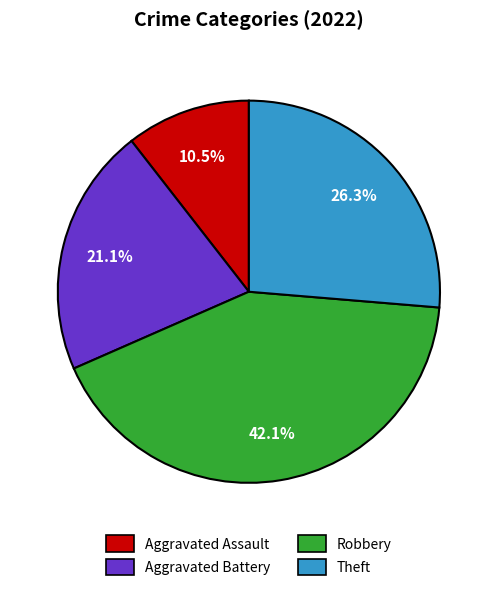

Rank the categories by value from lowest to highest.

Aggravated Assault, Aggravated Battery, Theft, Robbery